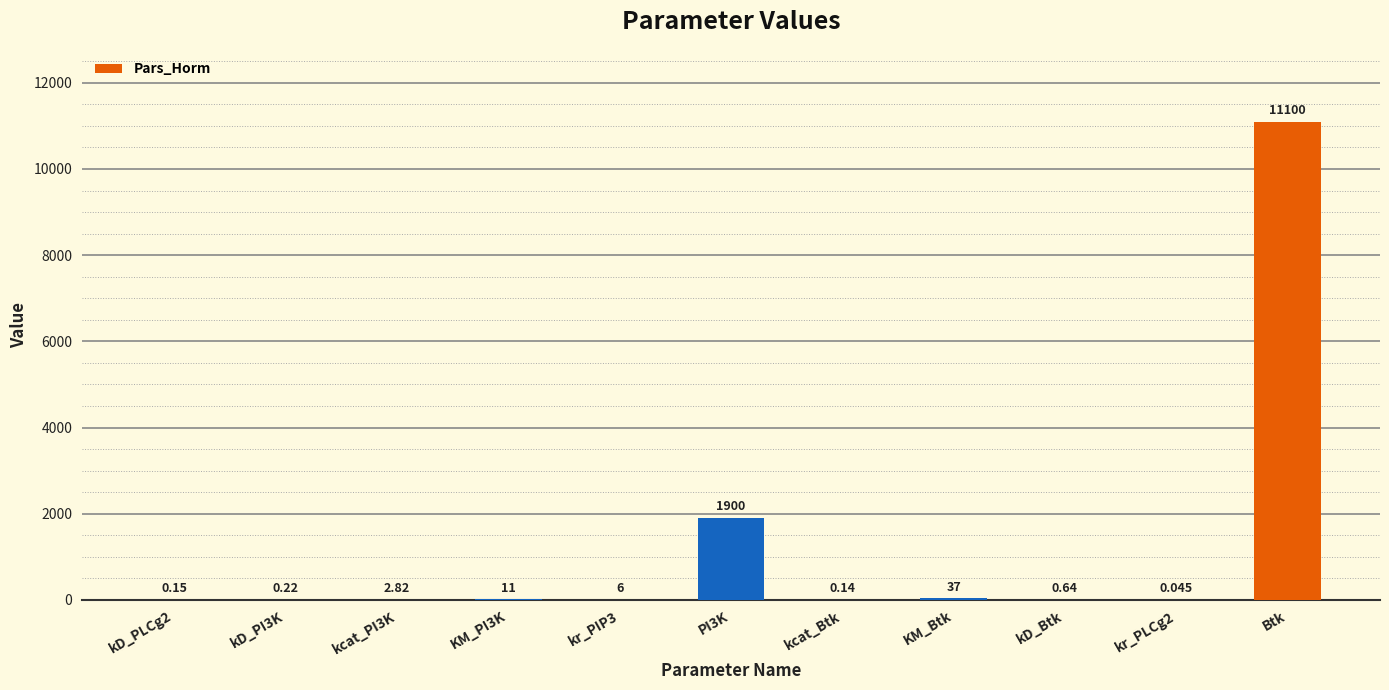

What is the approximate value at Btk?

11100.0